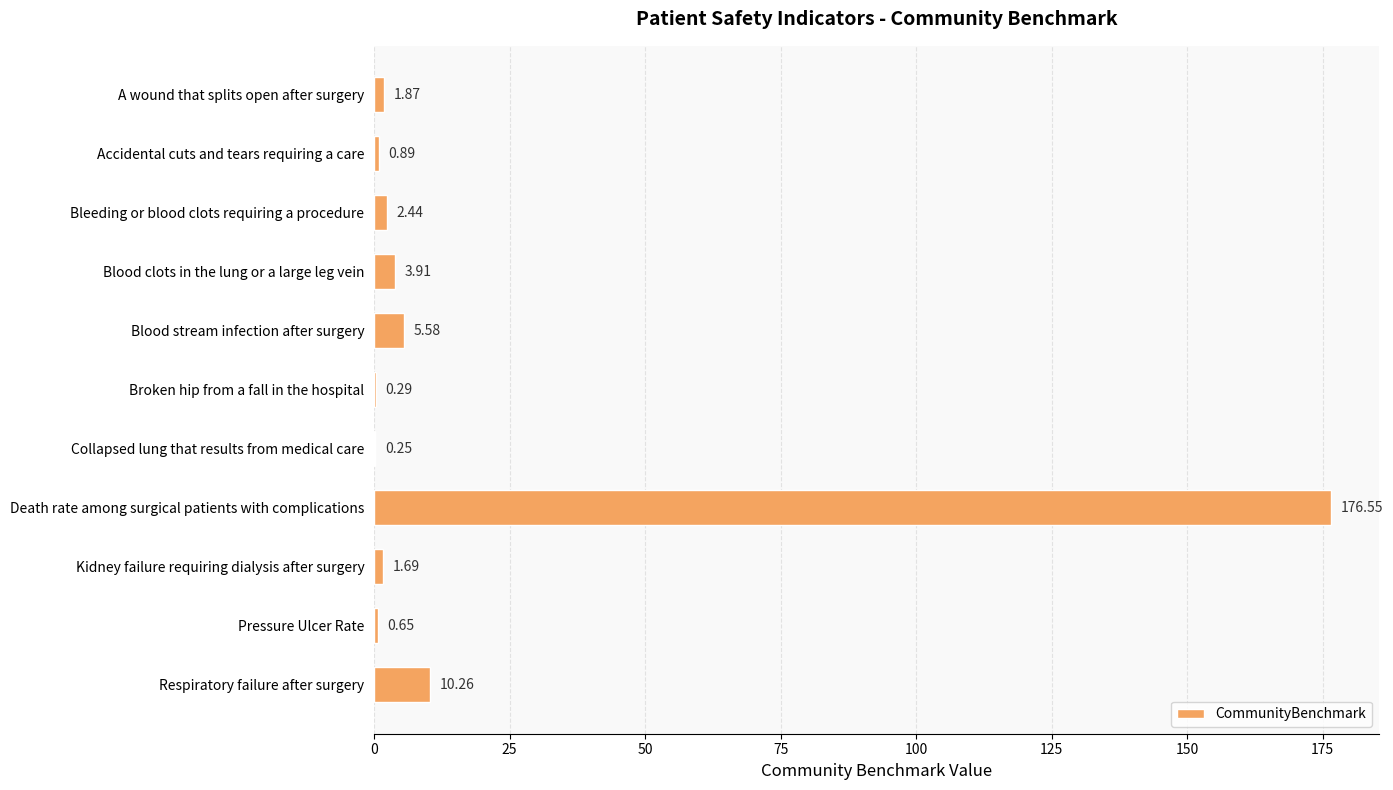

Where is the data nearest to the value 88?

Respiratory failure after surgery